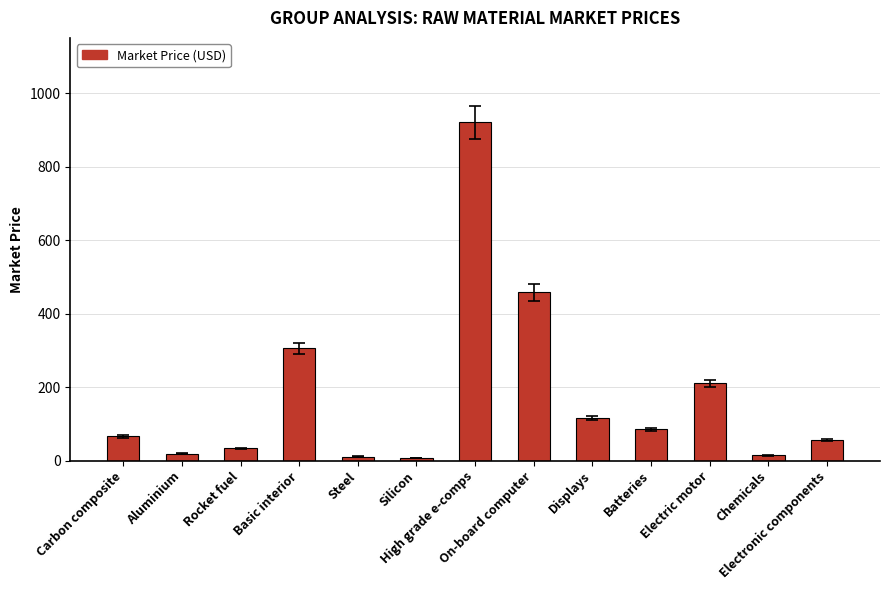

What is the change in value from On-board computer to Batteries?

-373.0